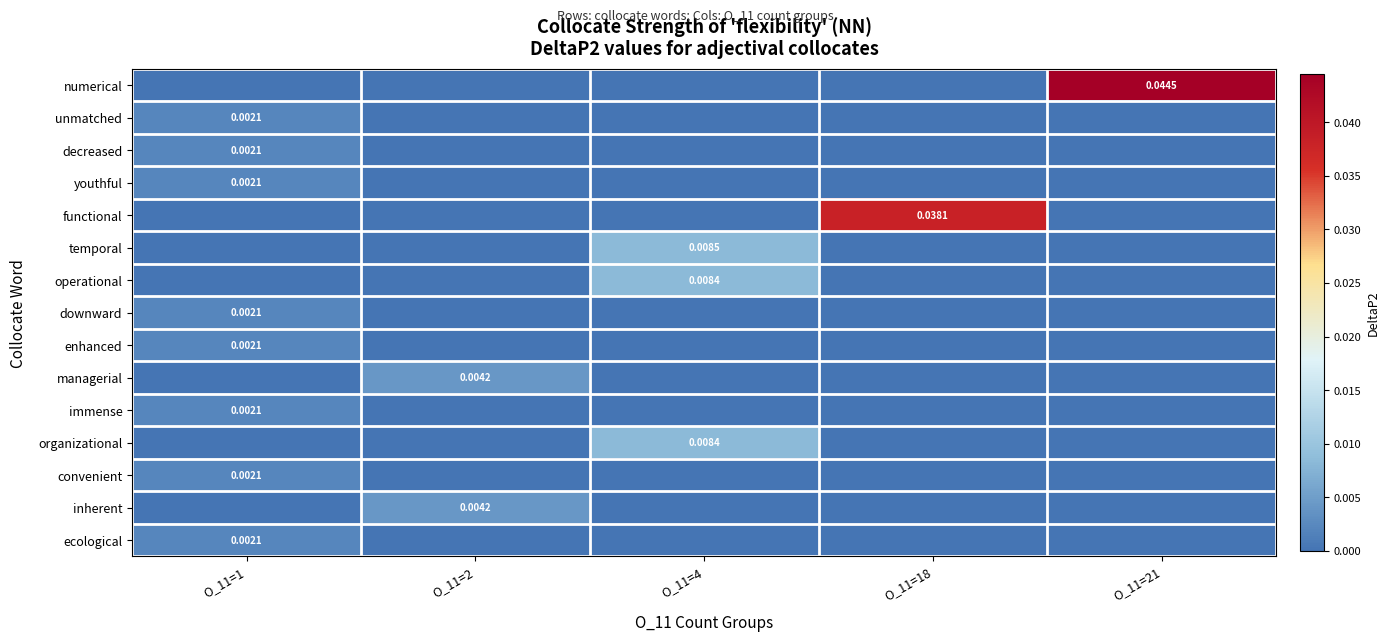

At how many categories does at least one series exceed 0?

5